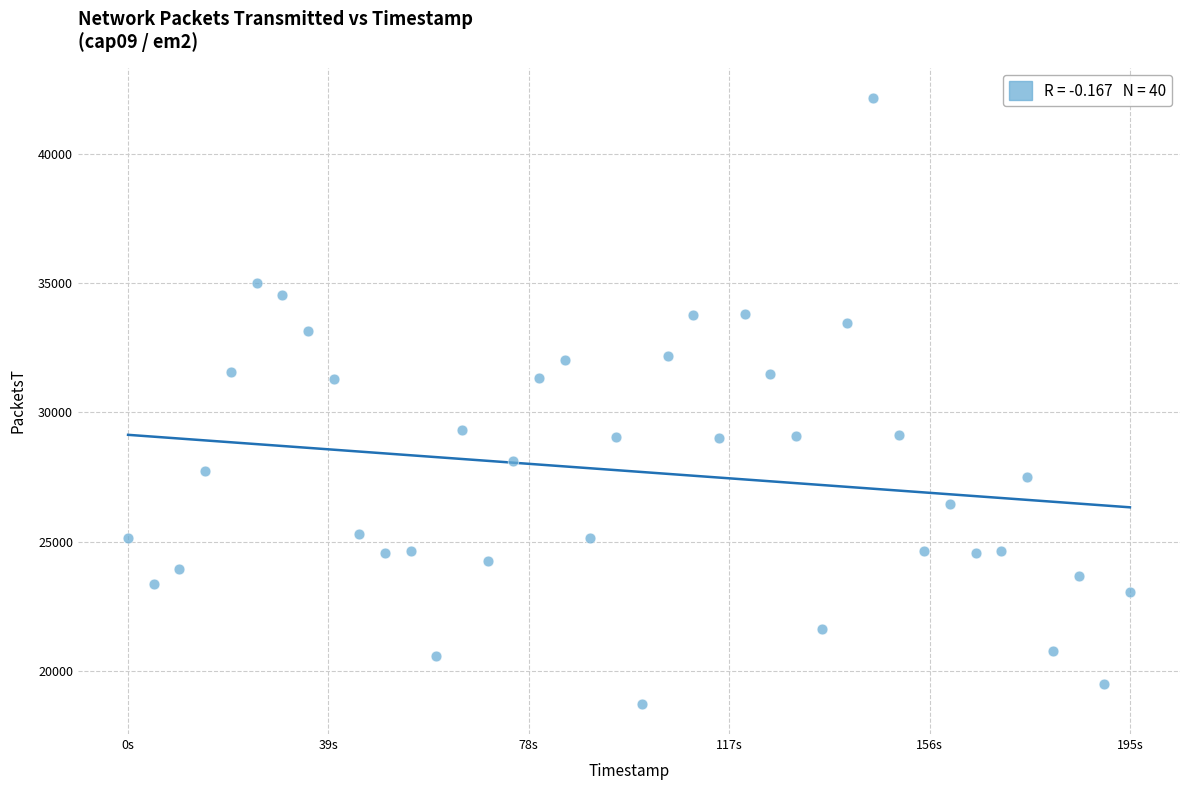

What is the range of X values (max minus min)?

195